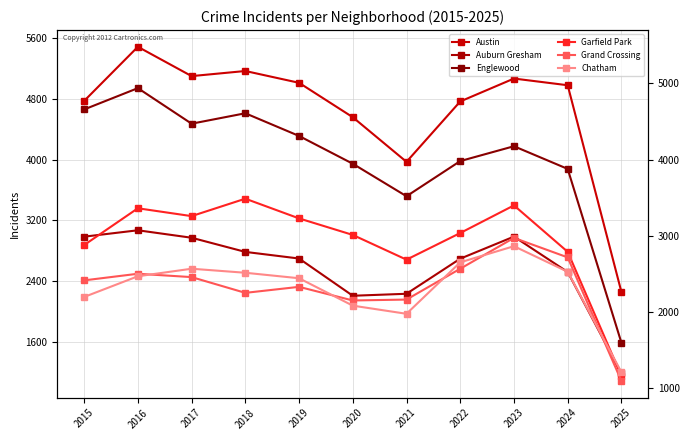

What value does the Chatham series have at 2025?

1207